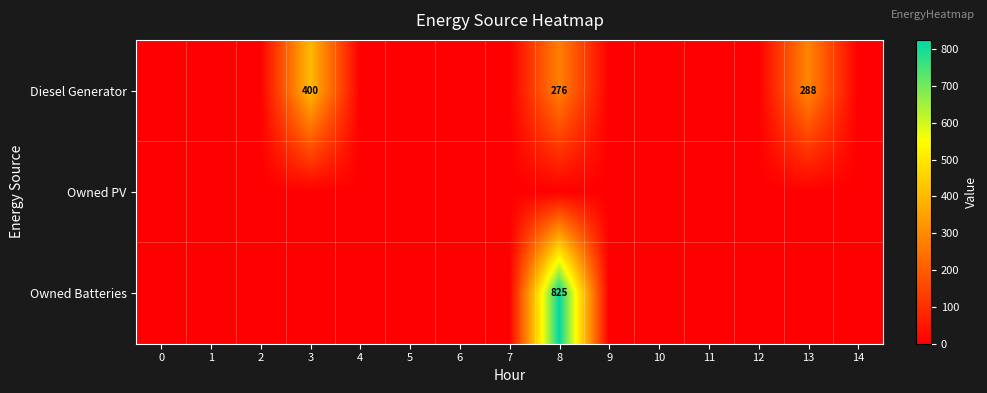

Rank the series by their maximum value, from lowest to highest.

Owned PV, Diesel Generator, Owned Batteries